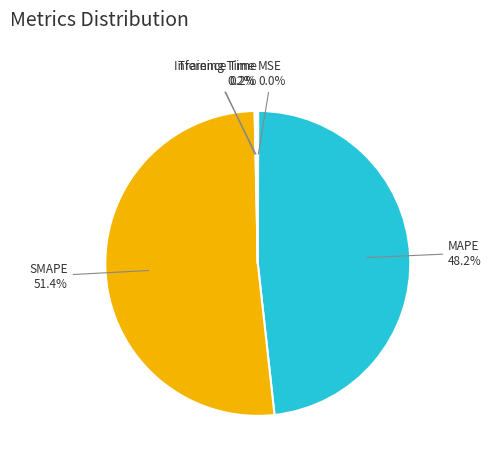

Is there any slice that represents more than half of the pie?

Yes